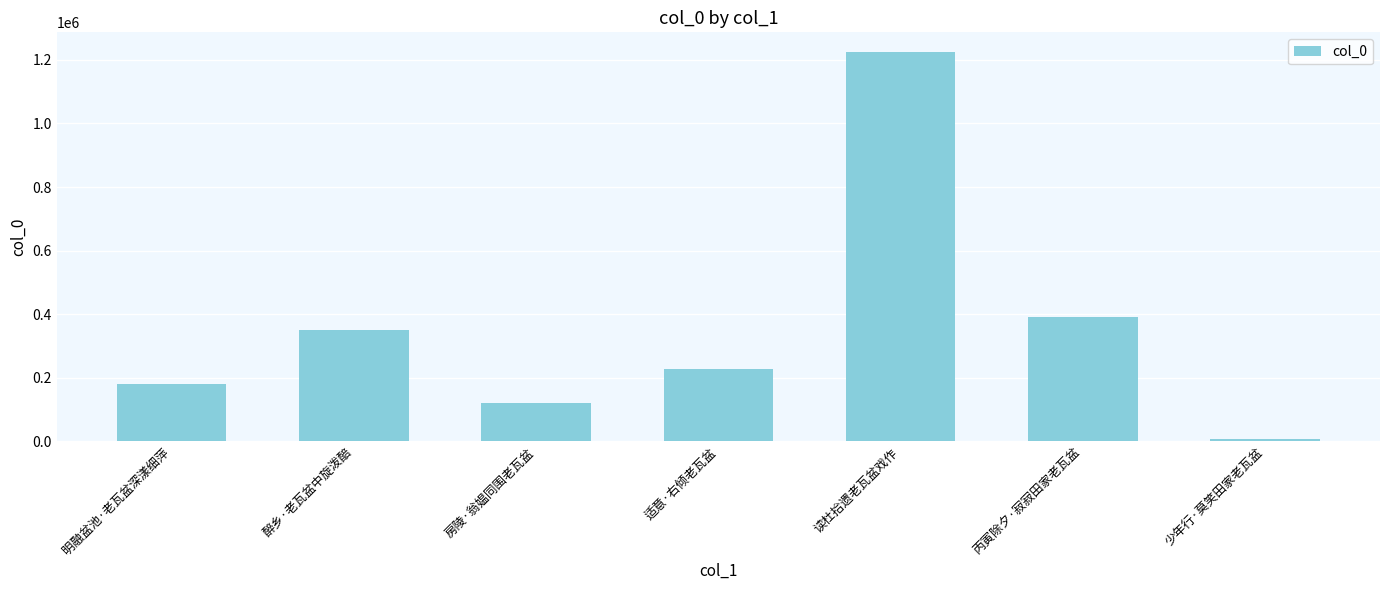

Rank the categories by value from lowest to highest.

少年行·莫笑田家老瓦盆, 房陵·翁媪同围老瓦盆, 明融盆池·老瓦盆深漾细萍, 适意·右倾老瓦盆, 醉乡·老瓦盆中旋泼醅, 丙寅除夕·寂寂田家老瓦盆, 读杜拾遗老瓦盆戏作